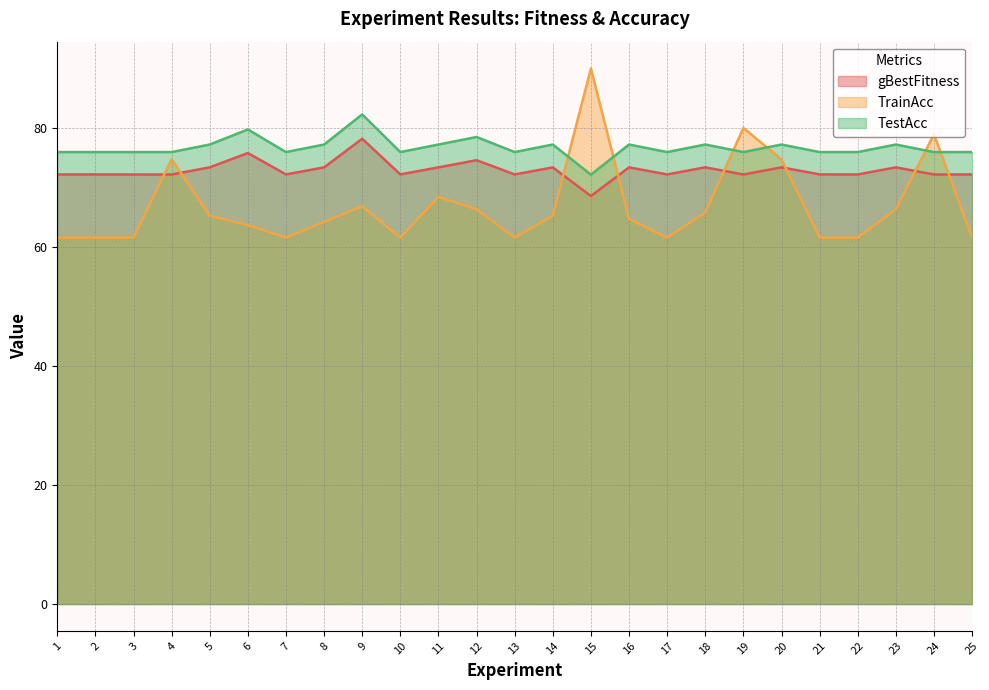

What are all the series names shown in the legend?

gBestFitness, TrainAcc, TestAcc